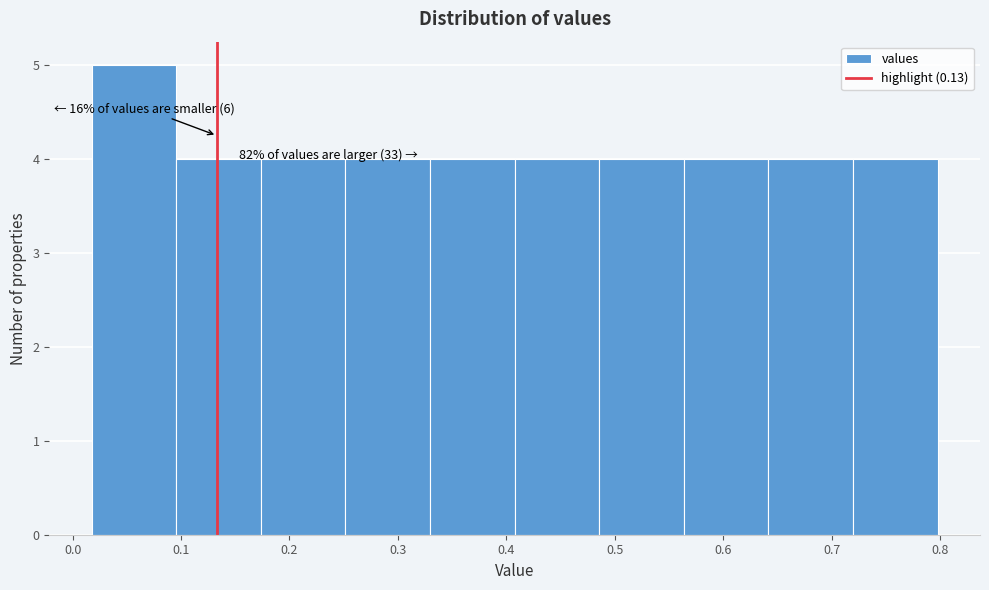

Which range on the x-axis has the tallest bar?

0.02 to 0.10